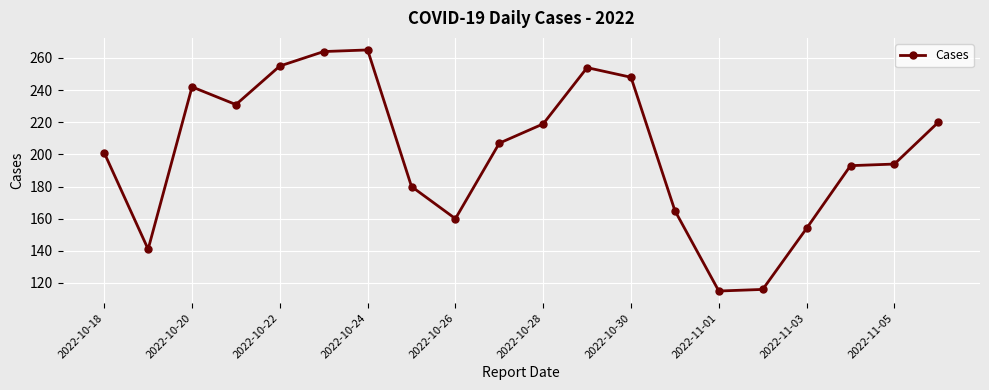

What is the maximum value shown in the chart?

265